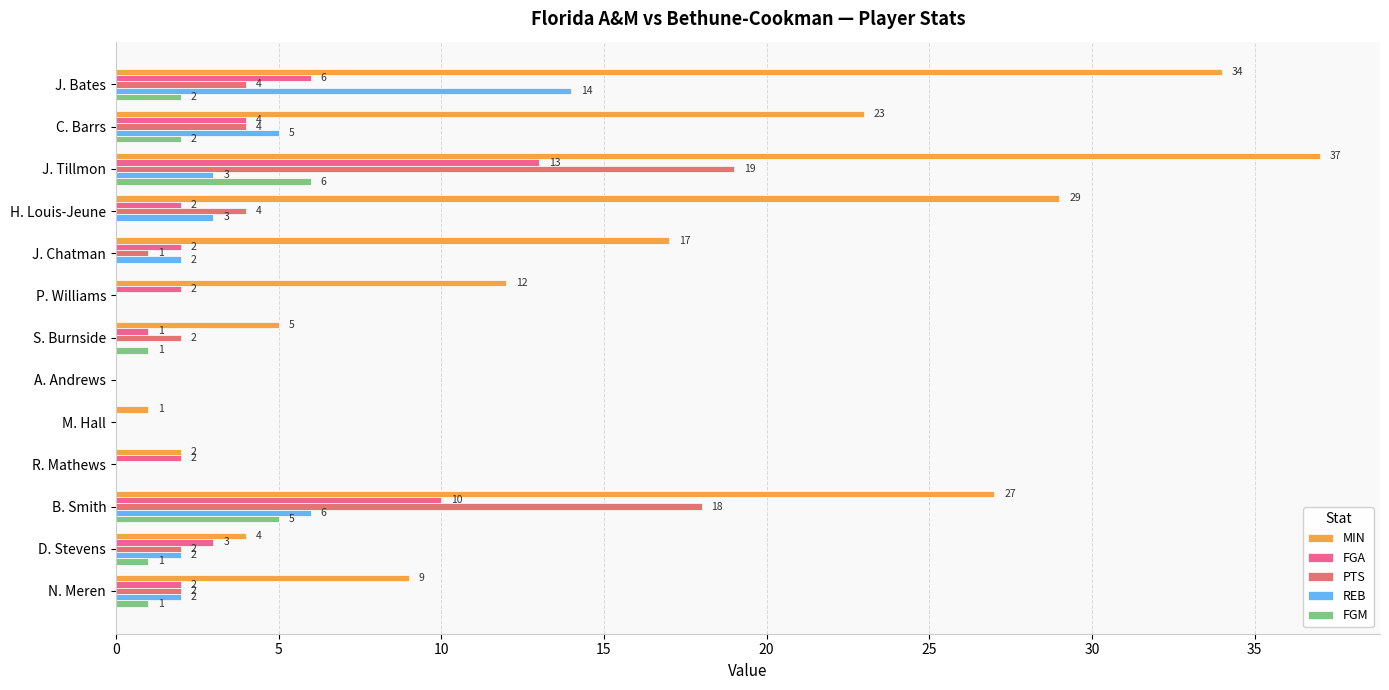

How many categories are shown in the chart?

13